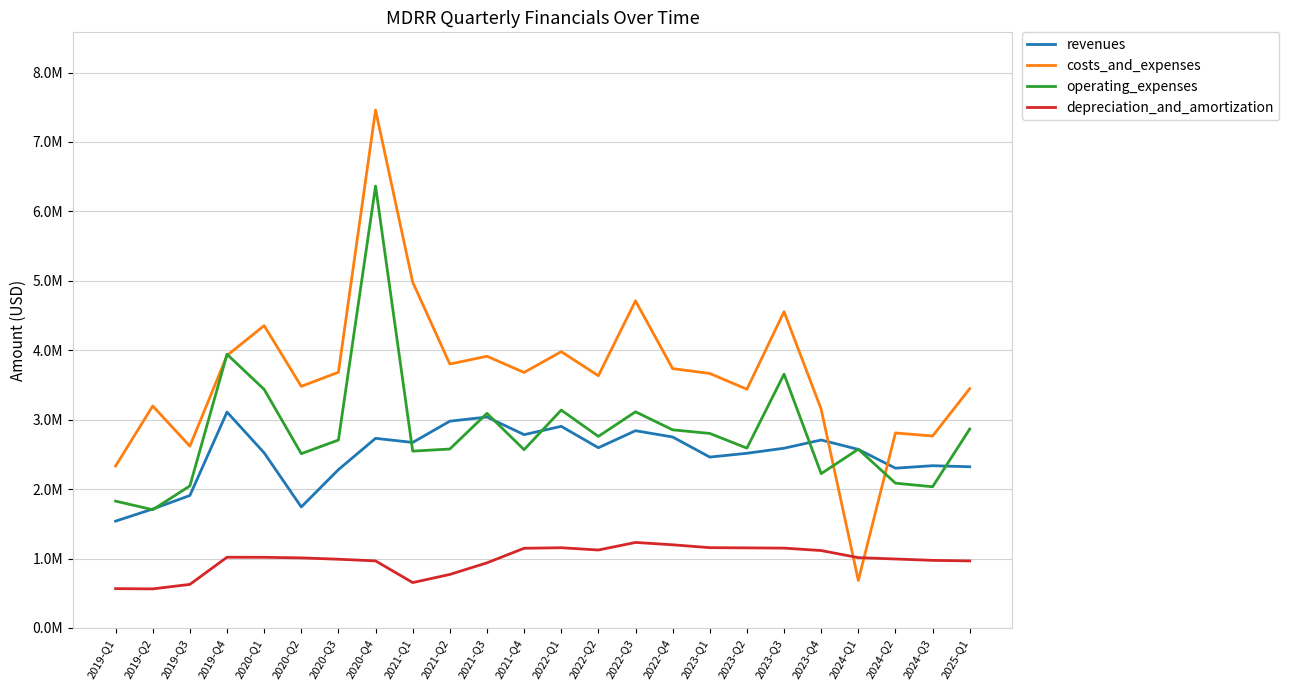

Which series changed the most between 2019-Q1 and 2020-Q1?

costs_and_expenses